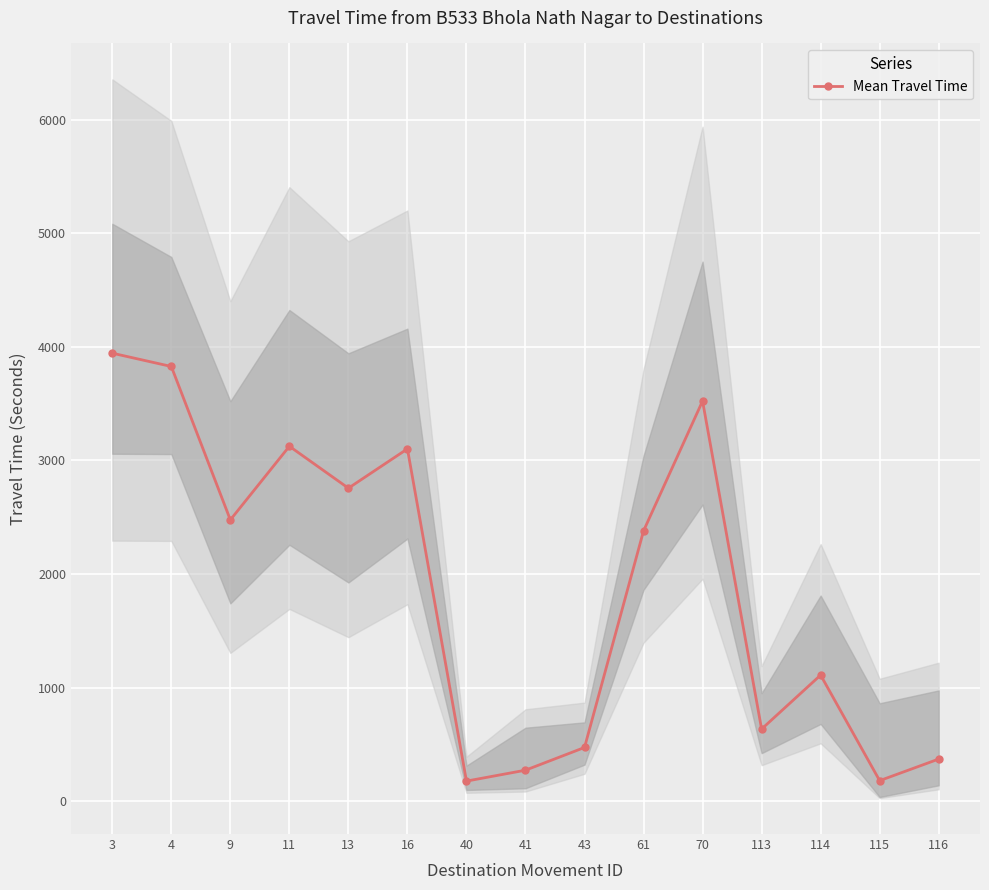

What is the value of the 12th point from the left?

636